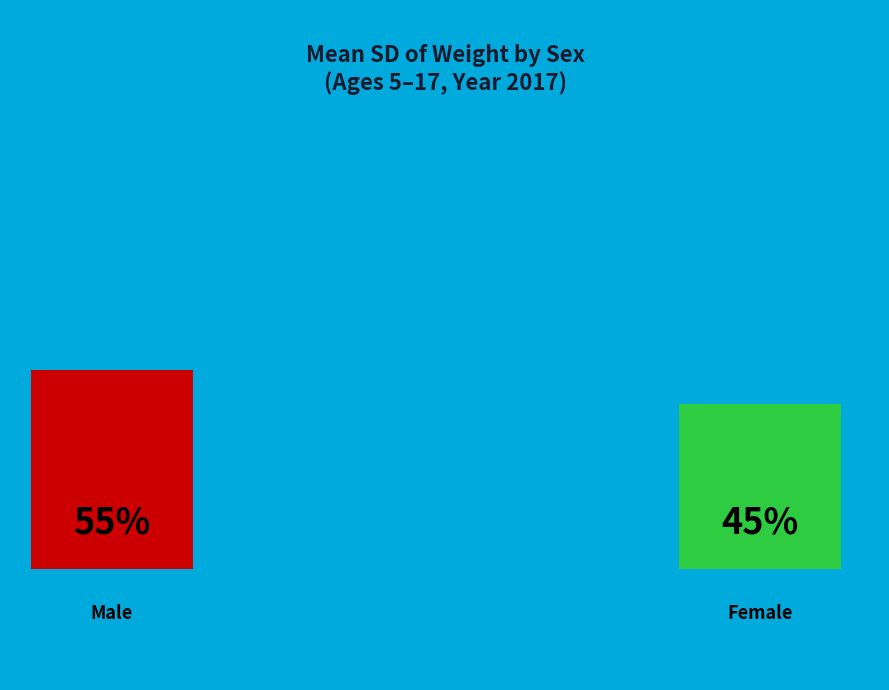

What is the total percentage of Female and Male?

100.0%